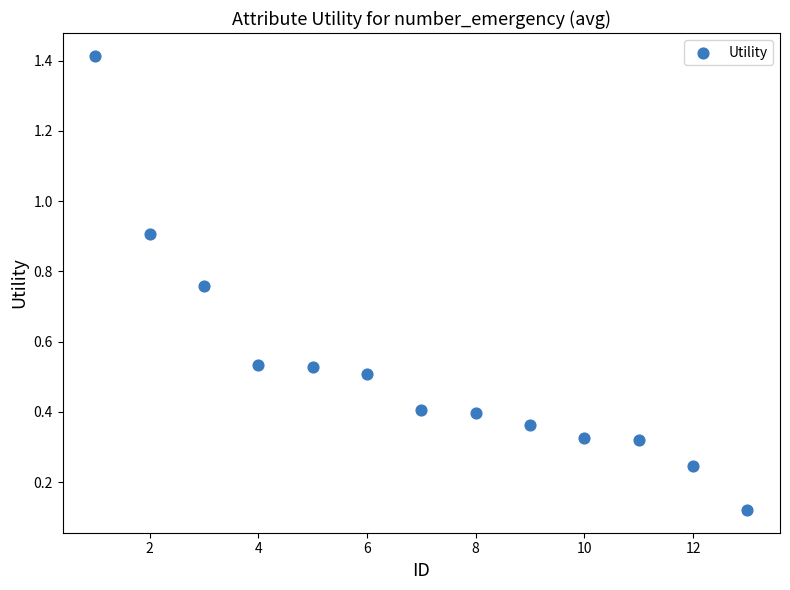

What is the range of Y values (max minus min)?

1.3